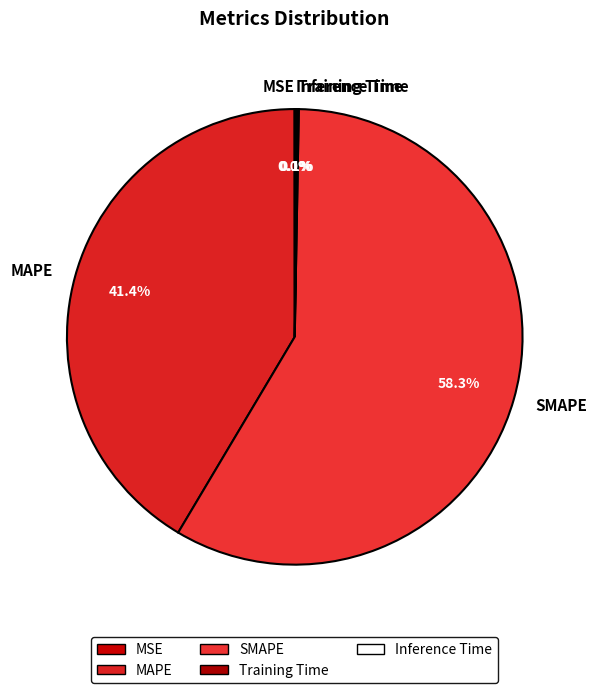

Is it true that MAPE is 29% of the pie?

False